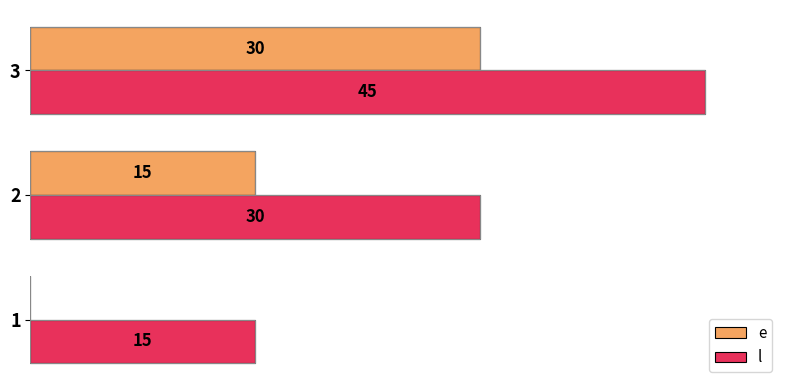

Which series has the largest total across all categories?

l